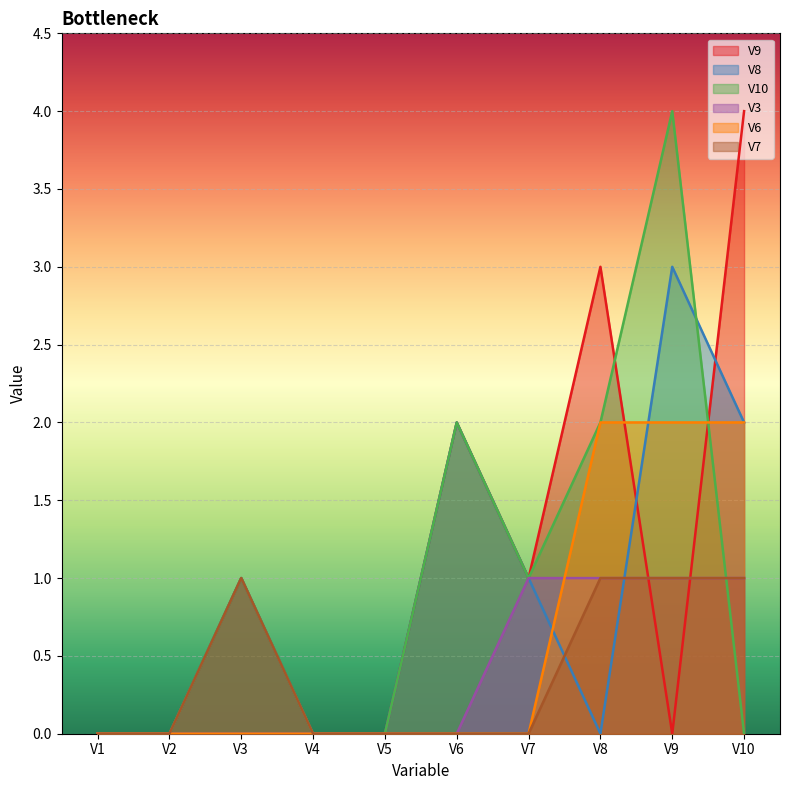

Rank the categories by V3 value from highest to lowest.

V7, V8, V9, V10, V1, V2, V3, V4, V5, V6